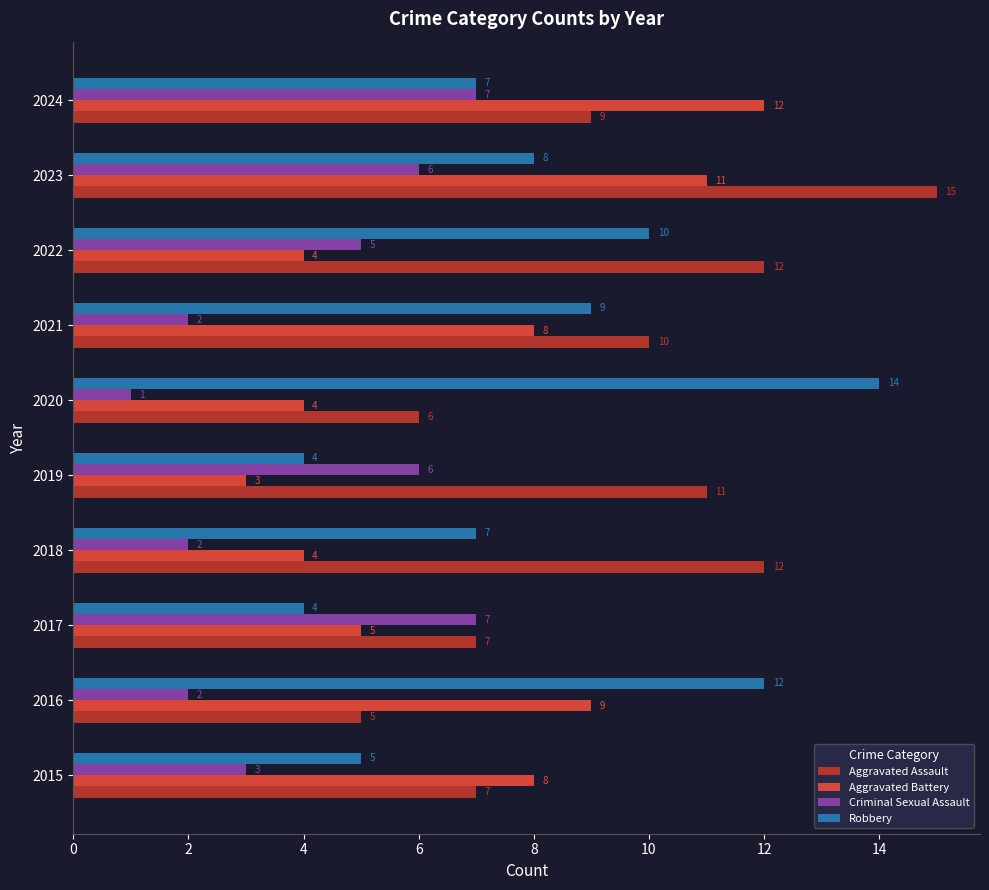

List the series in order of their peak value, lowest first.

Criminal Sexual Assault, Aggravated Battery, Robbery, Aggravated Assault